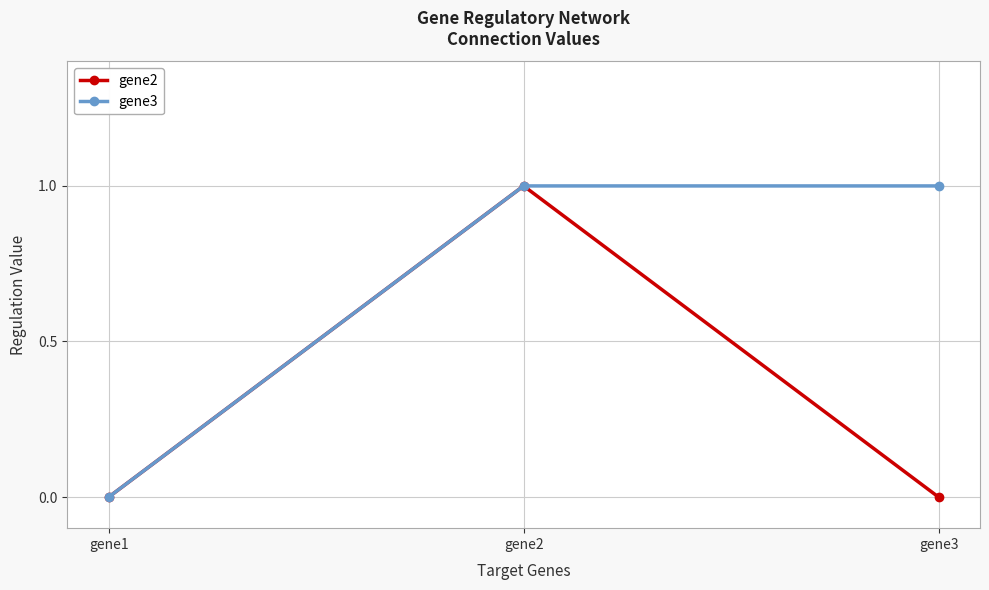

At which category is the sum across all series the highest?

gene2